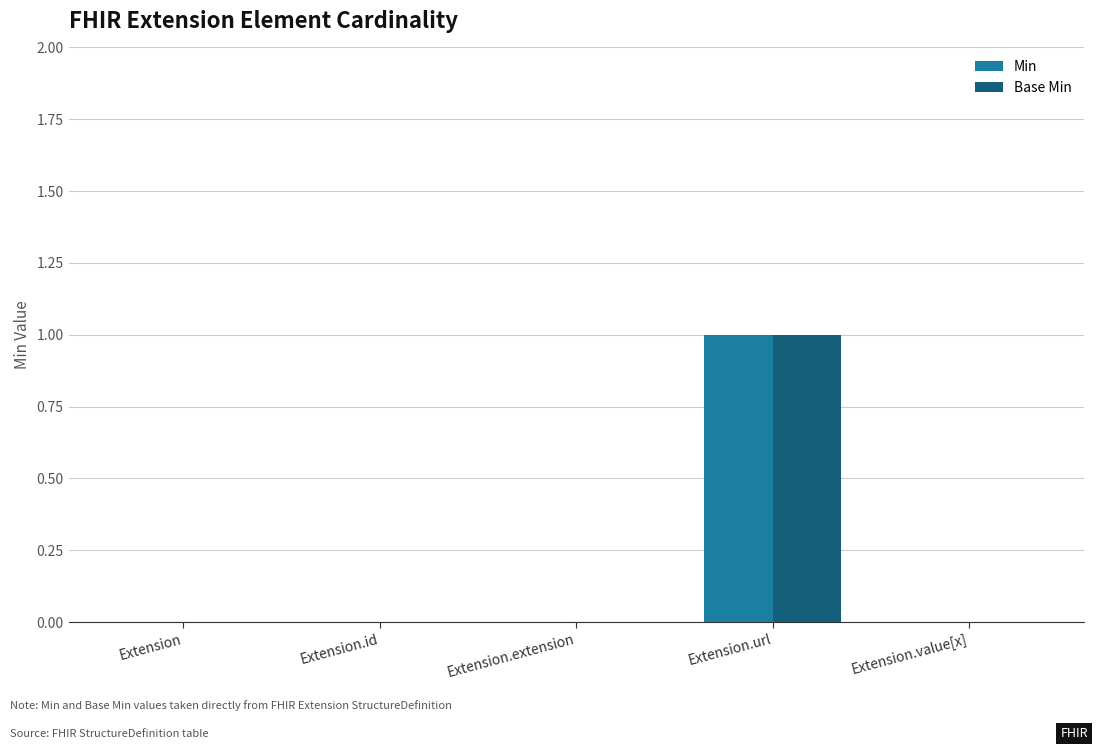

The Base Min series shows 0 at Extension.extension. True or false?

True